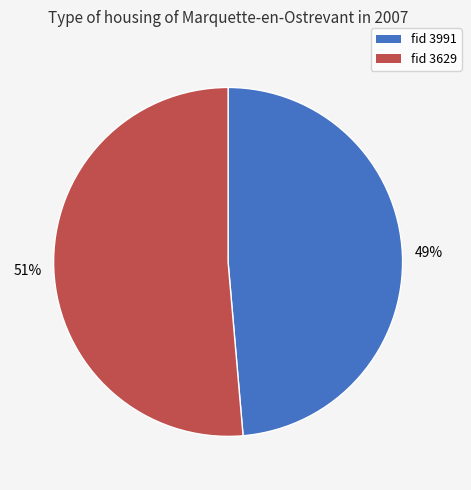

To the nearest percent, what is the combined percentage of fid 3629 and fid 3991?

100%